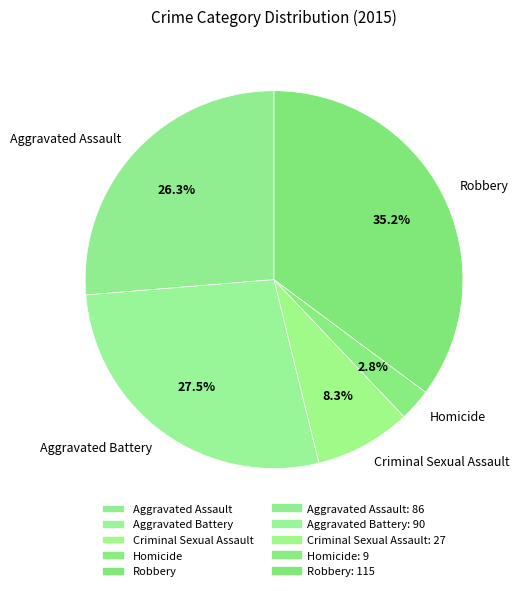

What percentage is the Aggravated Assault slice, to the nearest percent?

26%